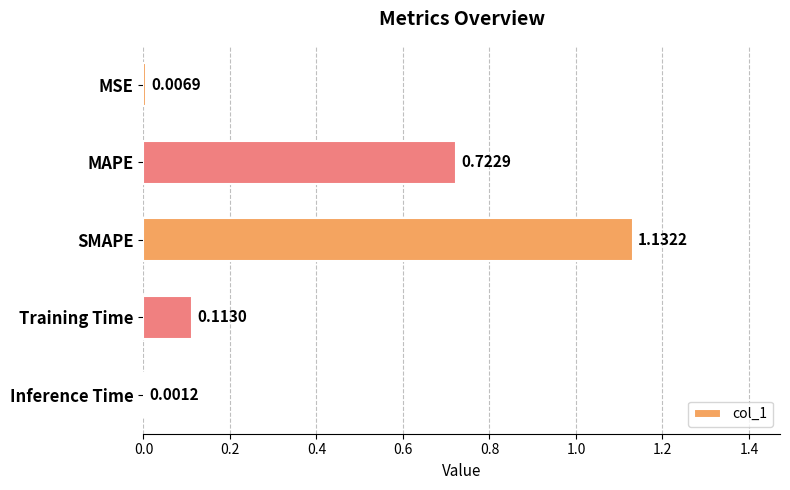

How many distinct data groups are displayed?

1